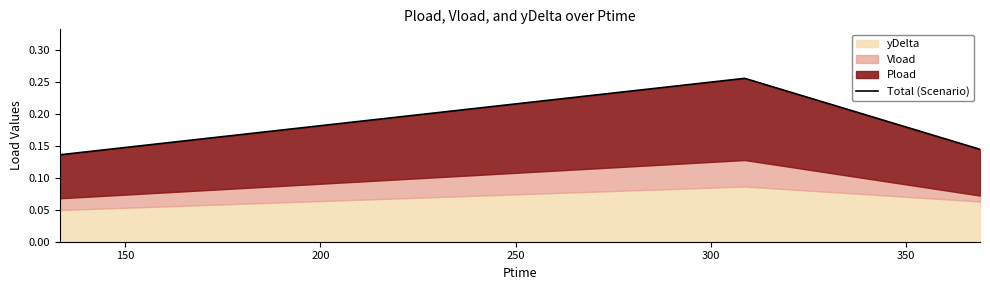

What is the approximate value at 200?

0.1